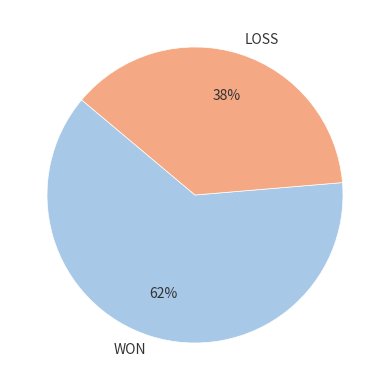

What is the largest slice in the pie chart?

WON